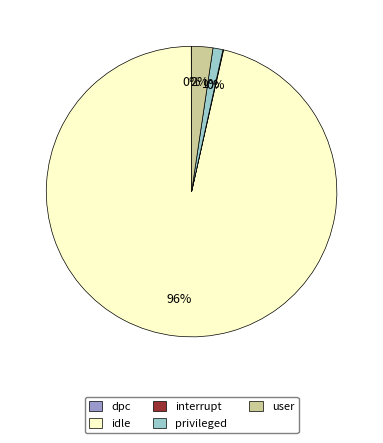

To the nearest percent, what is the average slice percentage?

20%